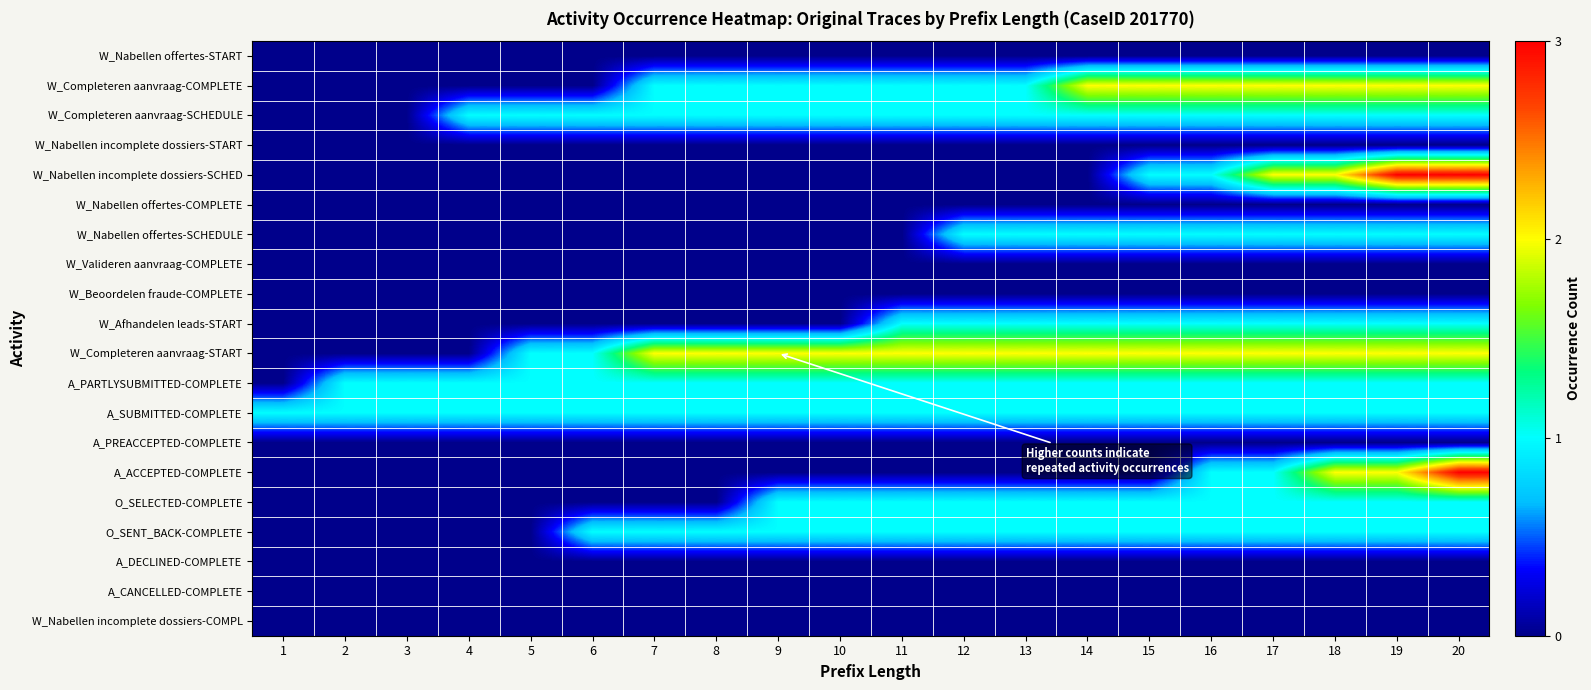

Which series has the largest total across all categories?

W_Completeren aanvraag-START